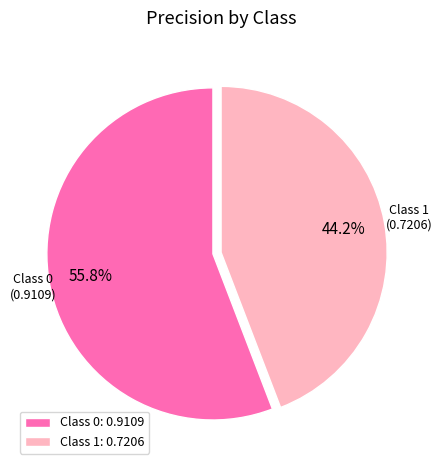

What is the smallest slice in the pie chart?

Class 1: 0.7206